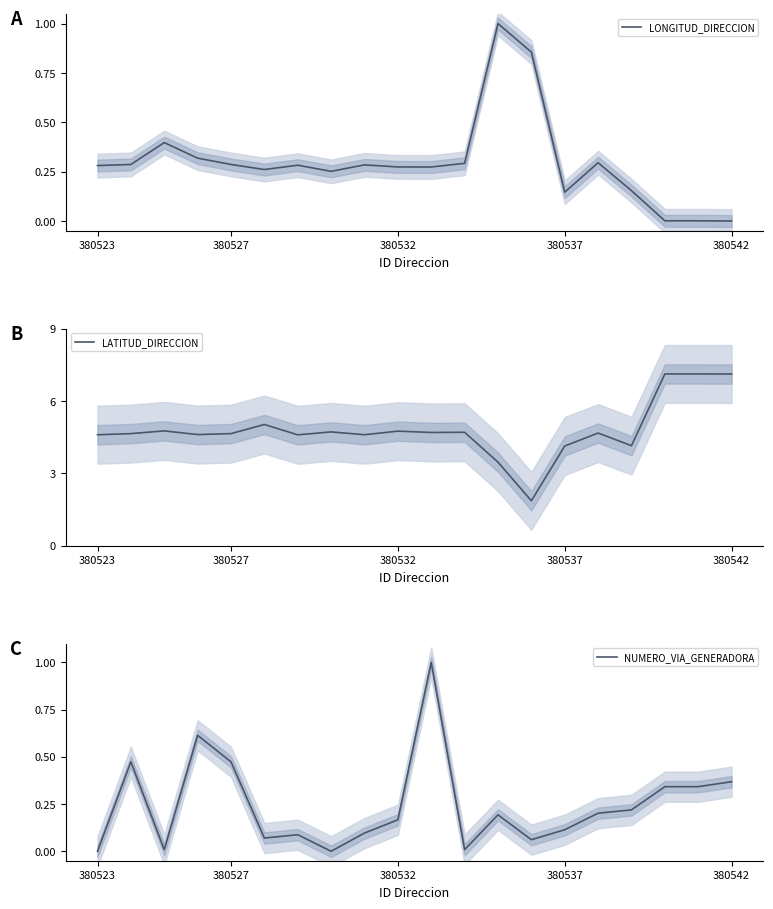

The NUMERO_VIA_GENERADORA series shows 0.3 at 12. True or false?

False